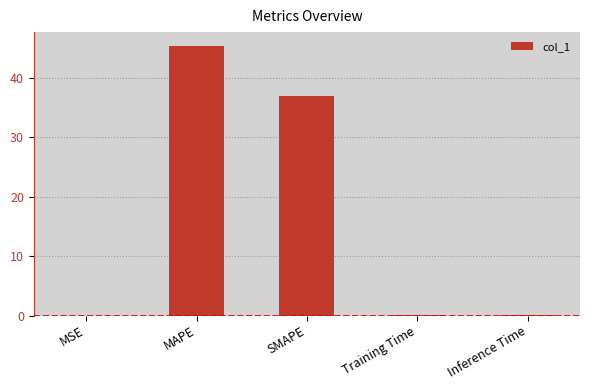

What is the greatest value displayed?

45.5